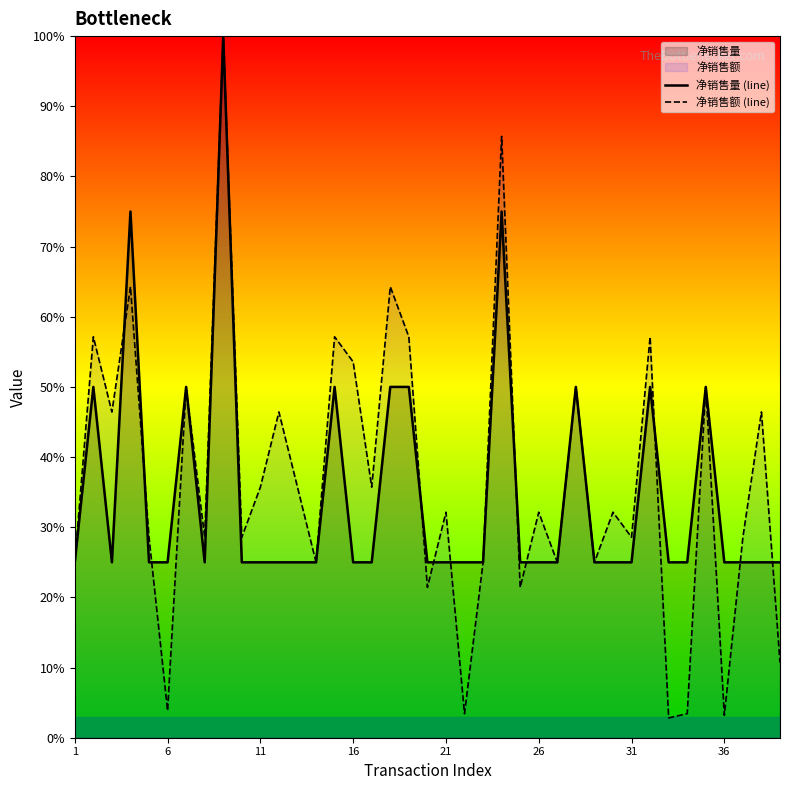

Reading right to left, what are all the values shown in this chart?

净销售量 (line): 25.0	25.0	25.0	25.0	50.0	25.0	25.0	50.0	25.0	25.0	25.0	50.0	25.0	25.0	25.0	75.0	25.0	25.0	25.0	25.0	50.0	50.0	25.0	25.0	50.0	25.0	25.0	25.0	25.0	25.0	100.0	25.0	50.0	25.0	25.0	75.0	25.0	50.0	25.0
净销售额 (line): 10.7	46.4	28.6	3.2	50.0	3.4	2.8	57.1	28.6	32.1	25.0	50.0	25.0	32.1	21.4	85.7	25.0	3.4	32.1	21.4	57.1	64.3	35.7	53.6	57.1	25.0	35.7	46.4	35.7	28.6	100.0	28.6	50.0	3.9	28.6	64.3	46.4	57.1	25.0